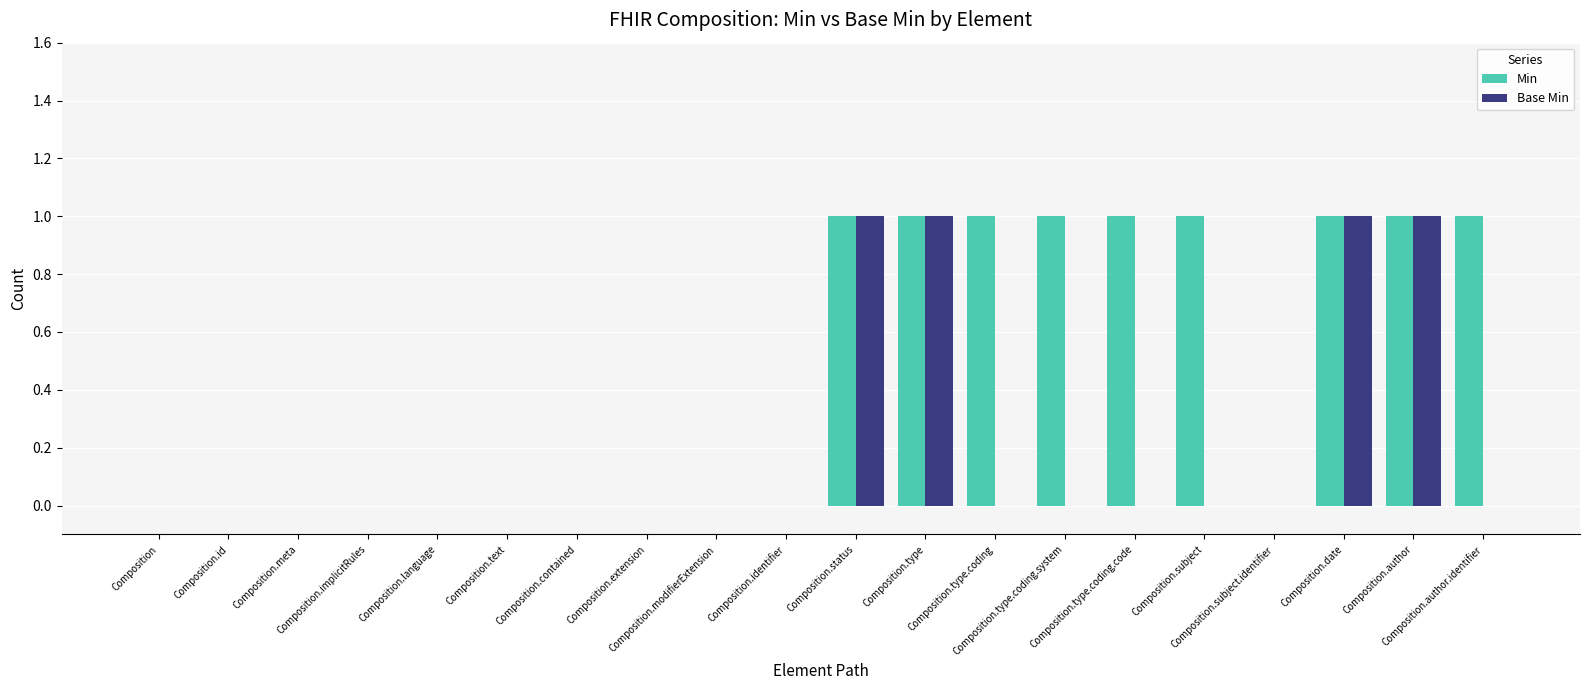

Which series has the largest total across all categories?

Min